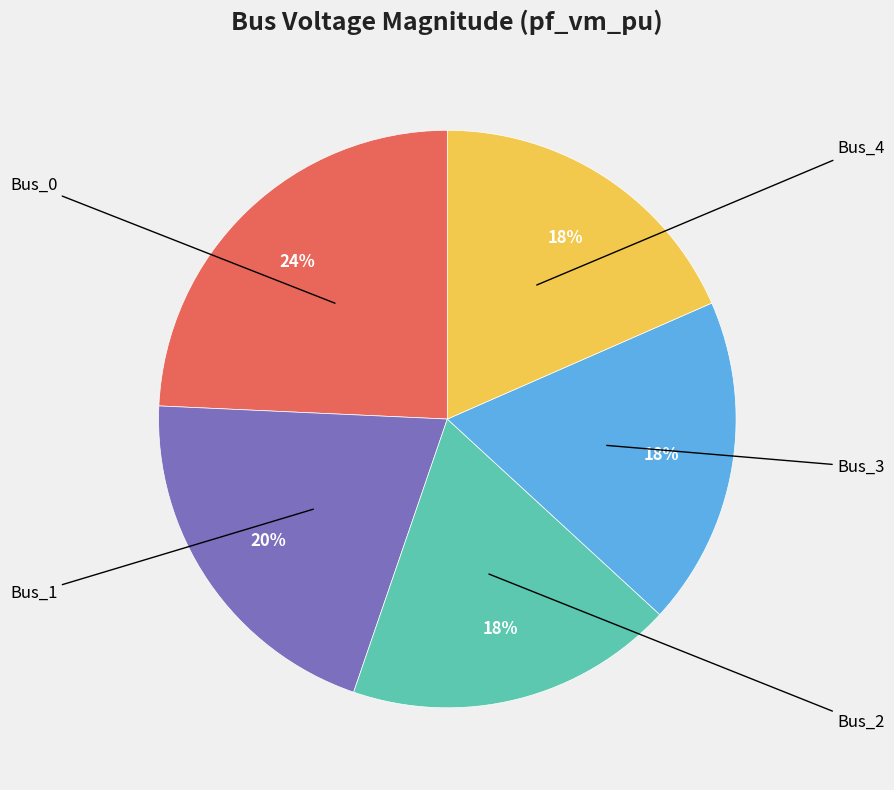

To the nearest percent, what is the average slice percentage?

20%